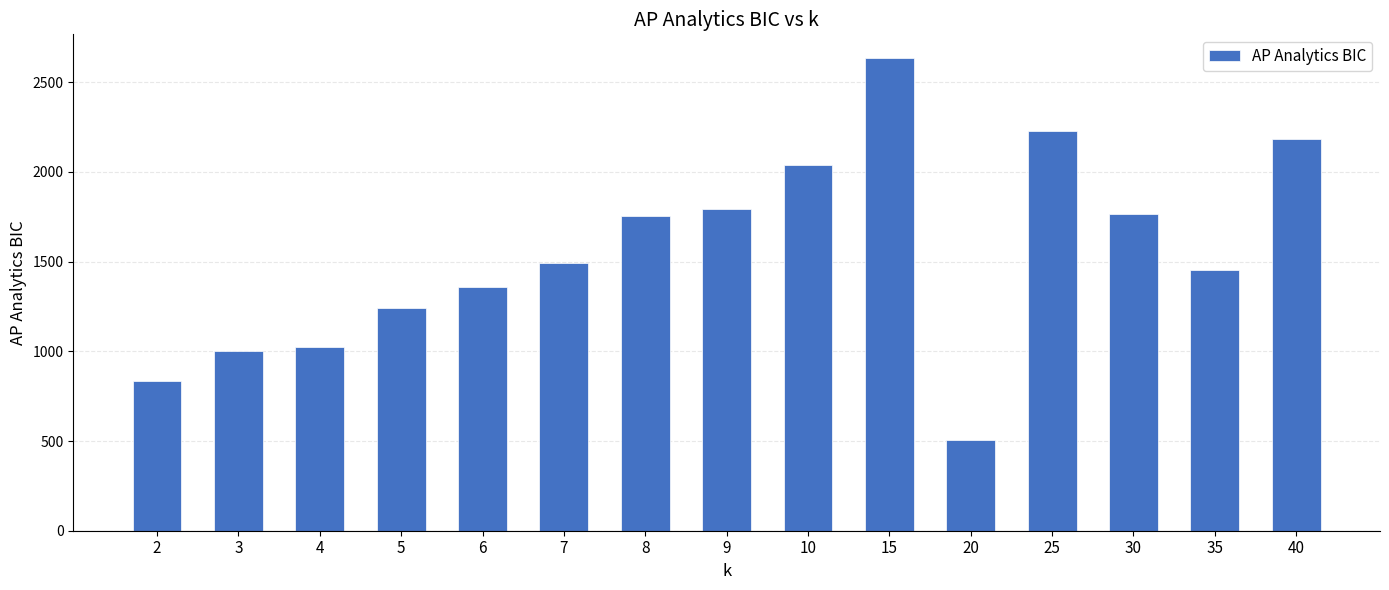

Reading right to left, extract all data points from this chart.

40=2182.1	35=1451.6	30=1766.9	25=2226.6	20=503.5	15=2634.7	10=2036.4	9=1792.8	8=1751.9	7=1494.7	6=1356.2	5=1238.7	4=1026.3	3=1000.1	2=834.0